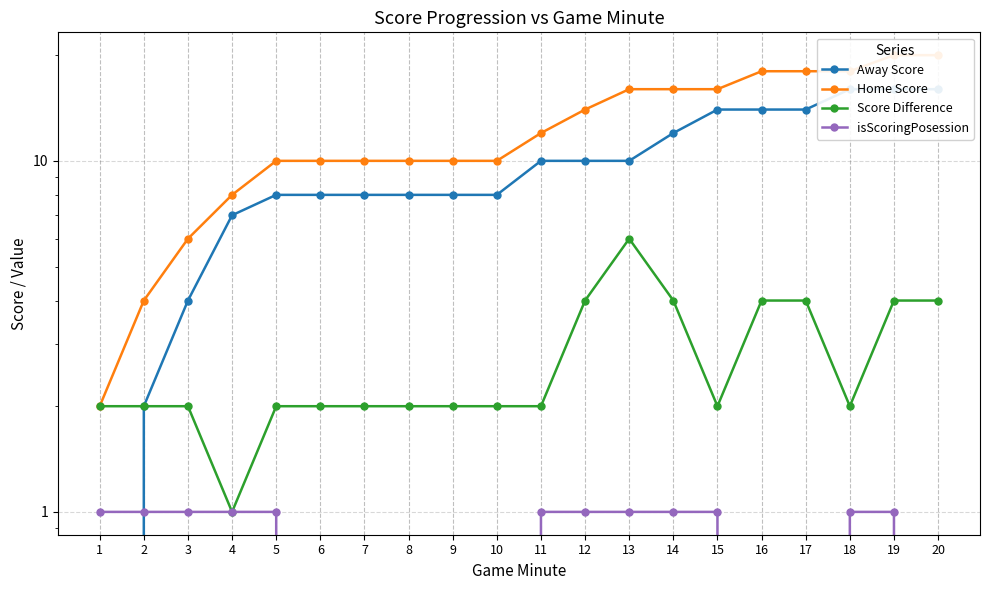

Is it true that Away Score equals 10 at 19?

False